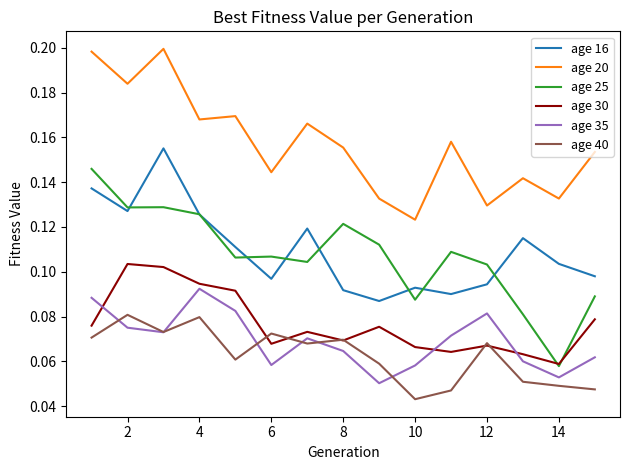

Which series has the largest total across all categories?

age 20